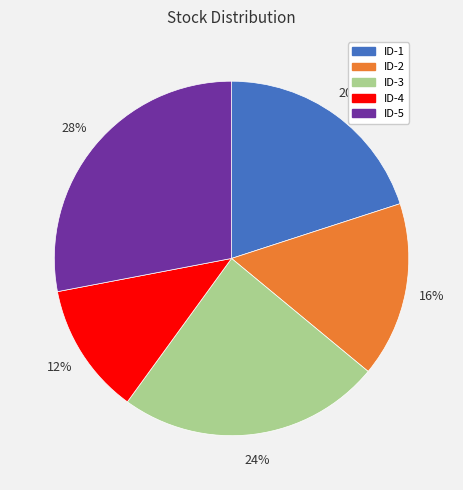

To the nearest percent, what is the difference between the largest and smallest slice percentages?

16%